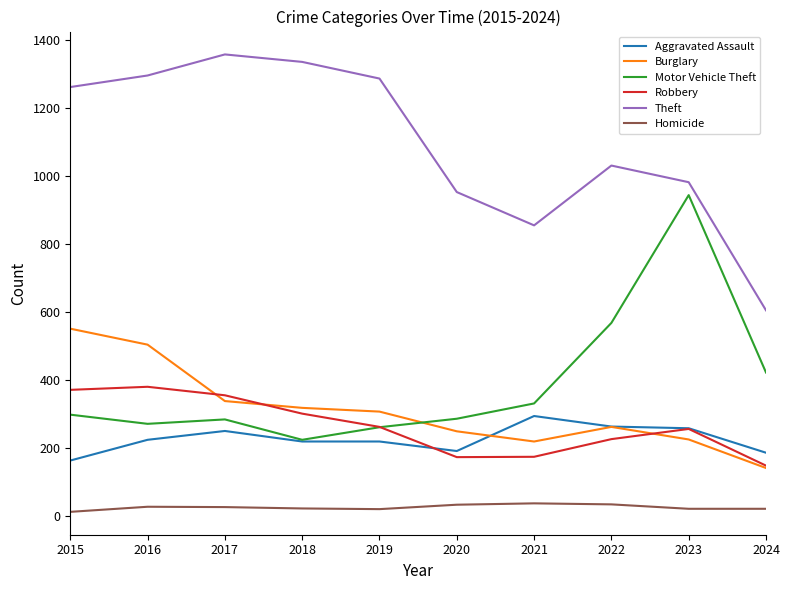

What is the sum of all Homicide values?

263